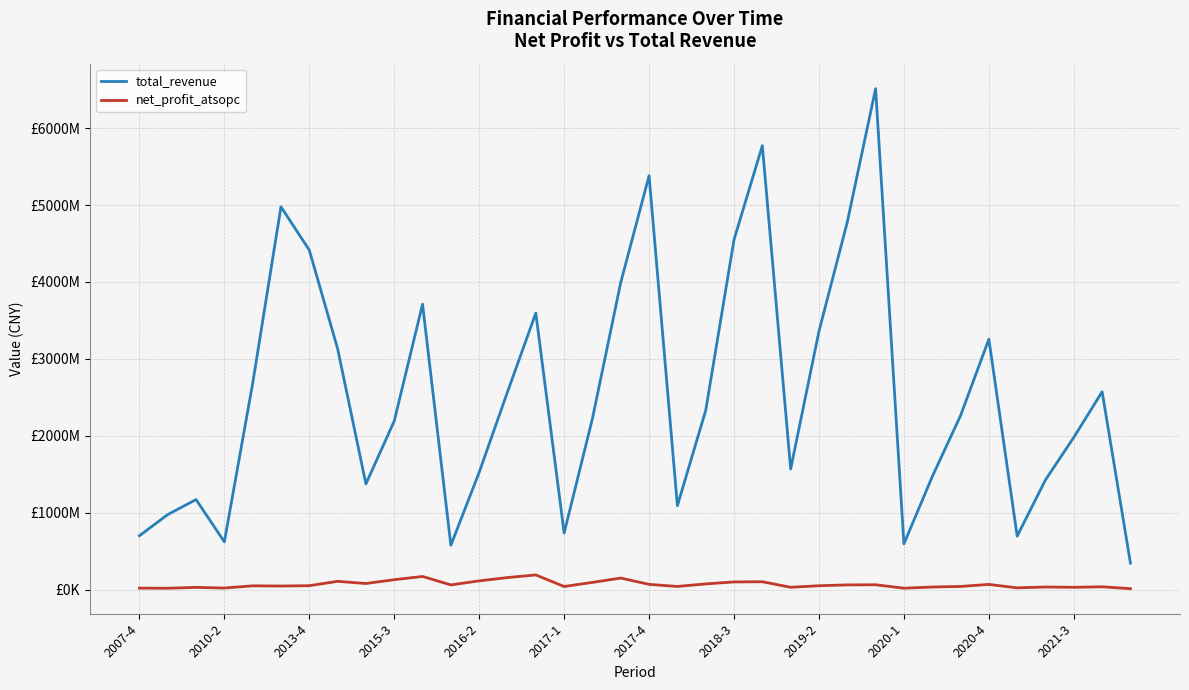

What are all the series names shown in the legend?

total_revenue, net_profit_atsopc